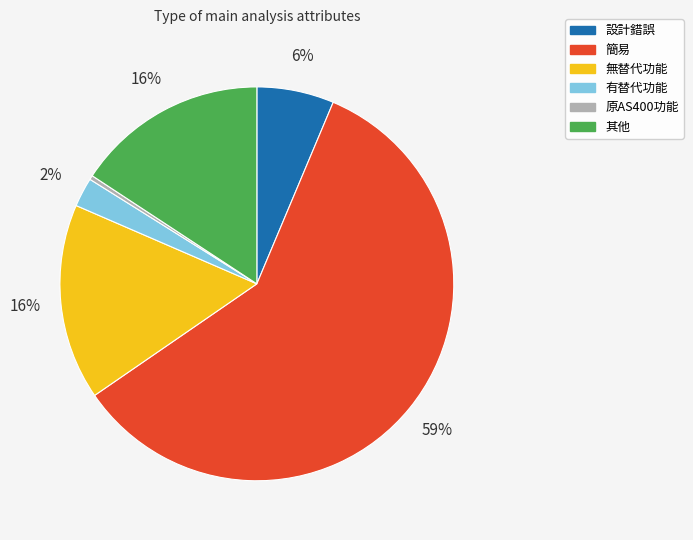

How many segments does this pie chart have?

6